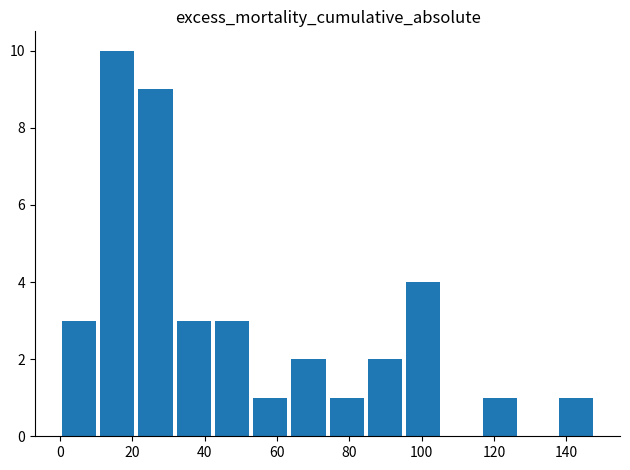

What is the sum of all values?

40